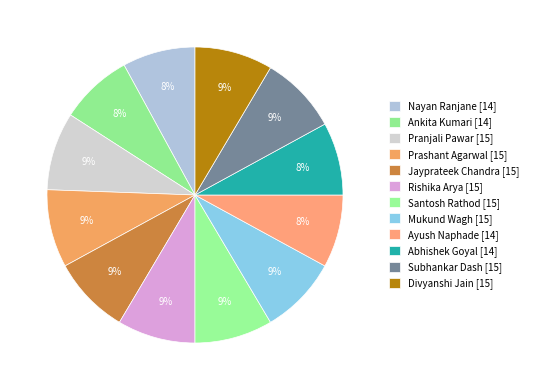

How many slices are in this pie chart?

12